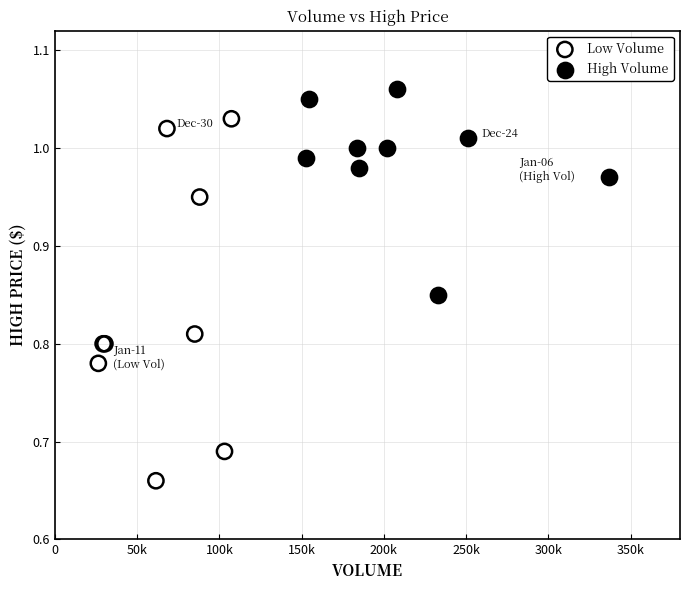

Which series contains the highest Y value?

High Volume